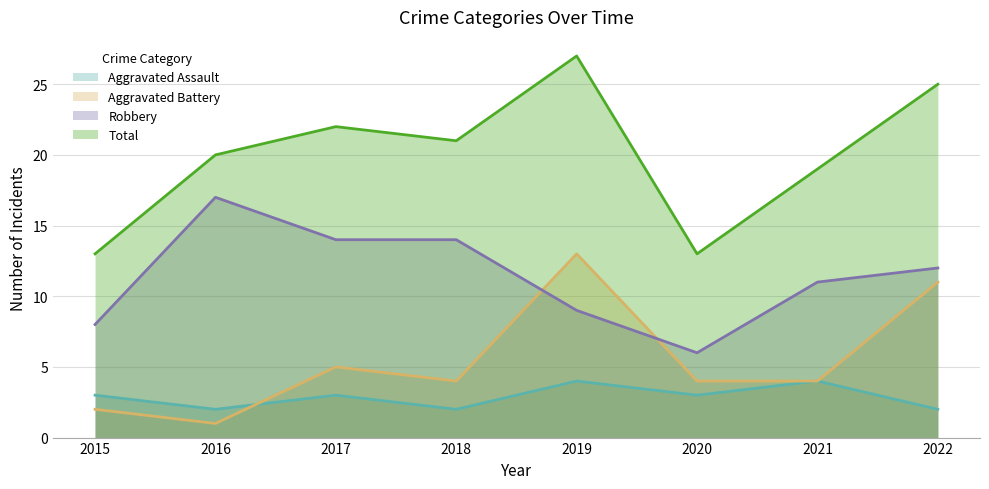

True or false: Aggravated Assault has more than 1 interior local peaks.

True